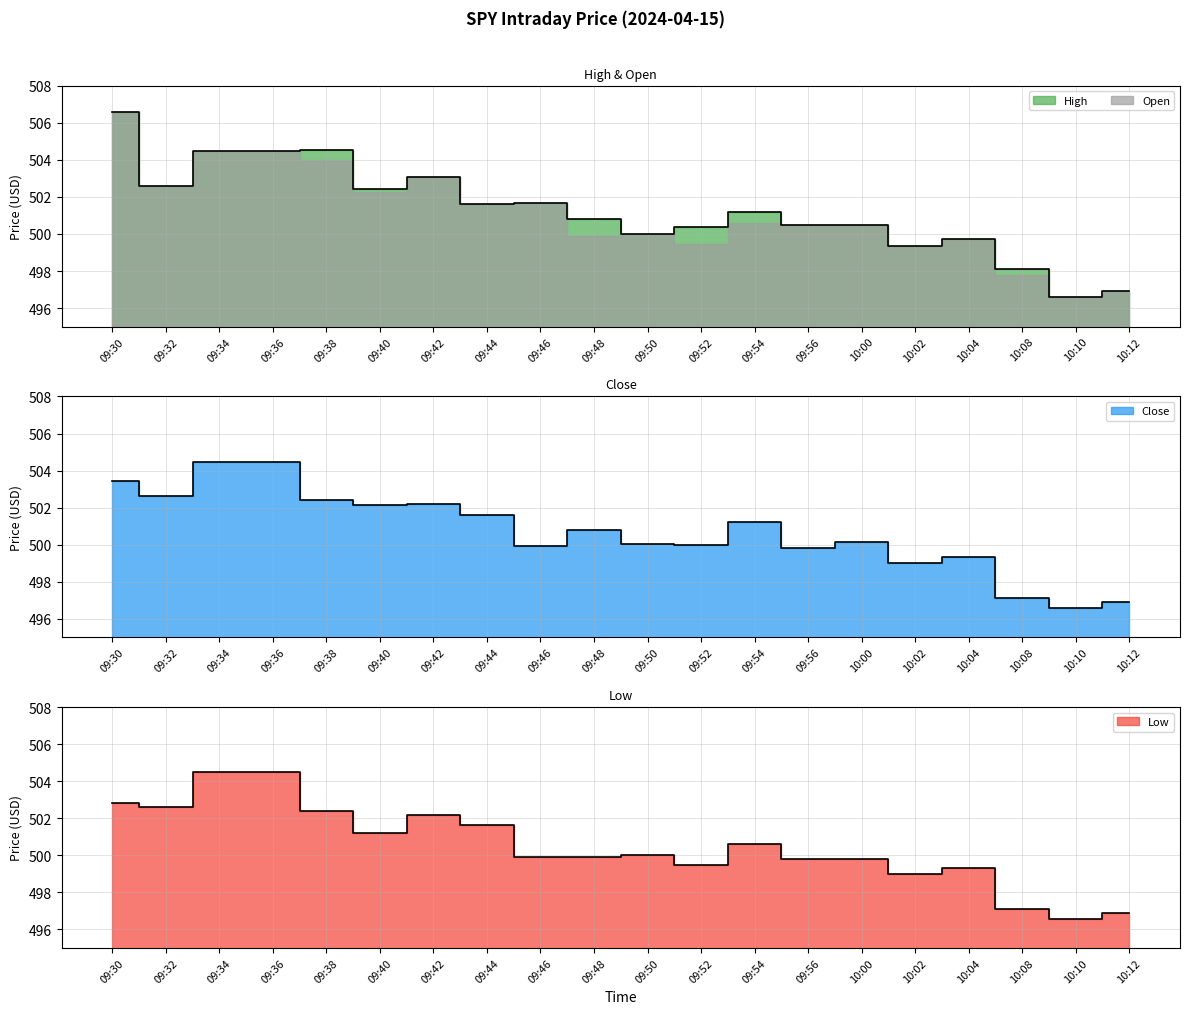

Read the Close value at 09:48.

500.8